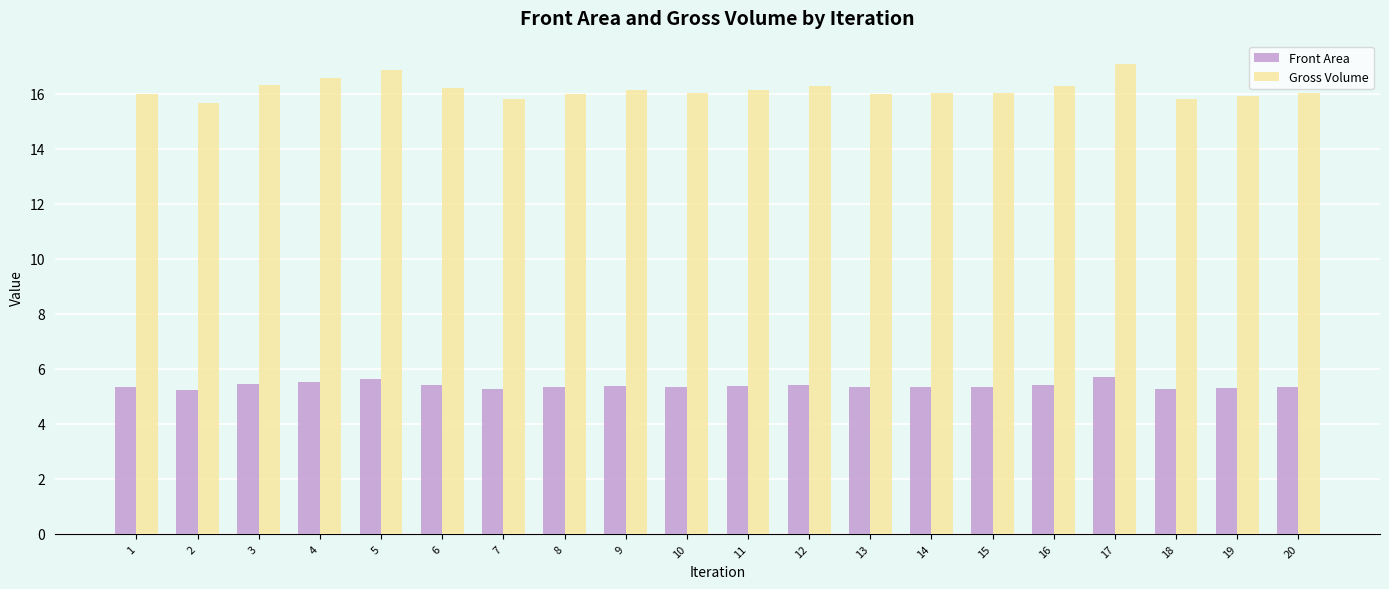

What are all the series names shown in the legend?

Front Area, Gross Volume